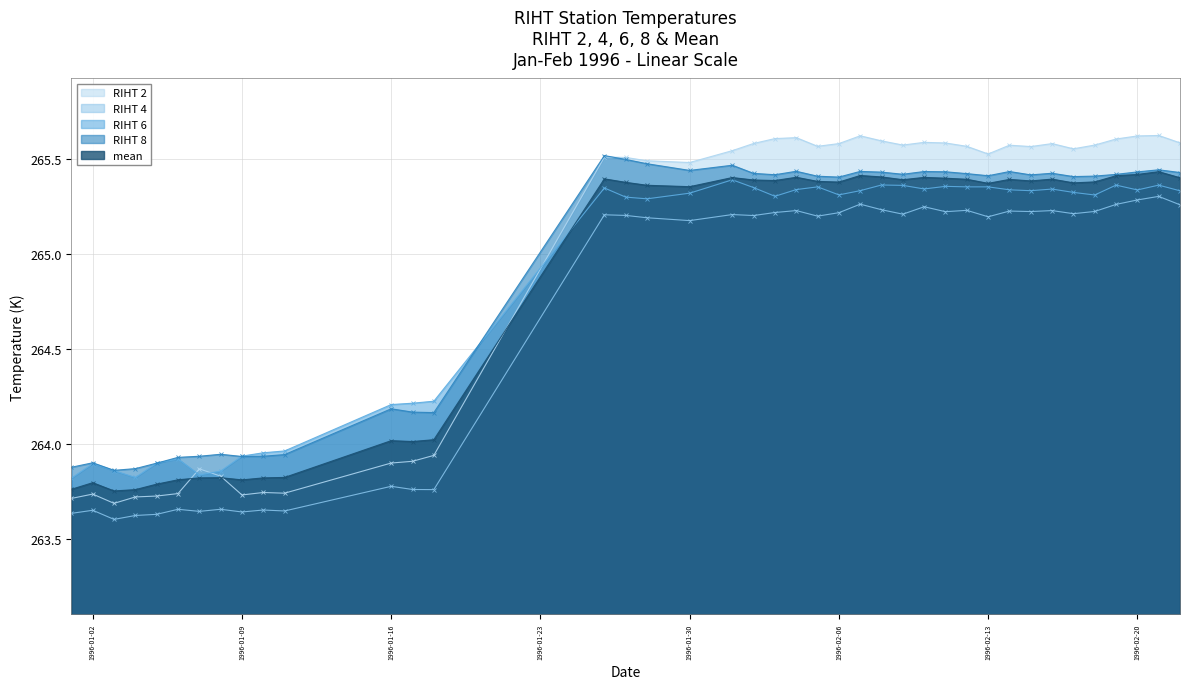

What are all the series names shown in the legend?

RIHT 2, RIHT 4, RIHT 6, RIHT 8, mean